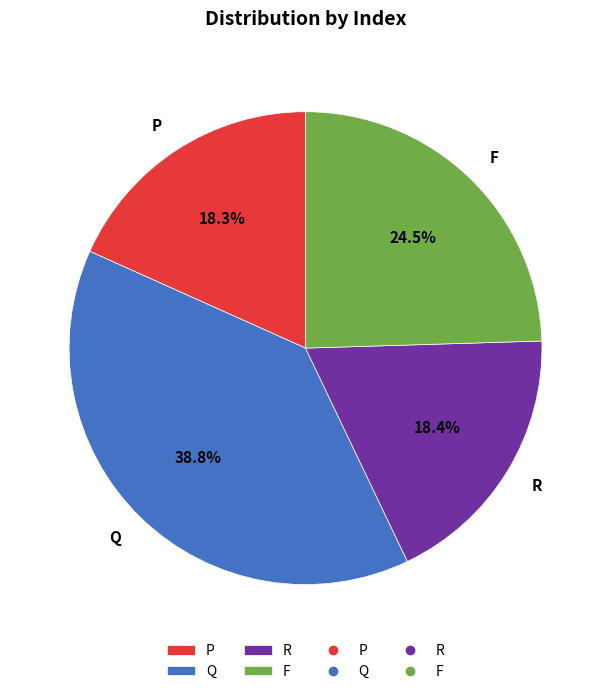

Between P and F, which is larger?

F